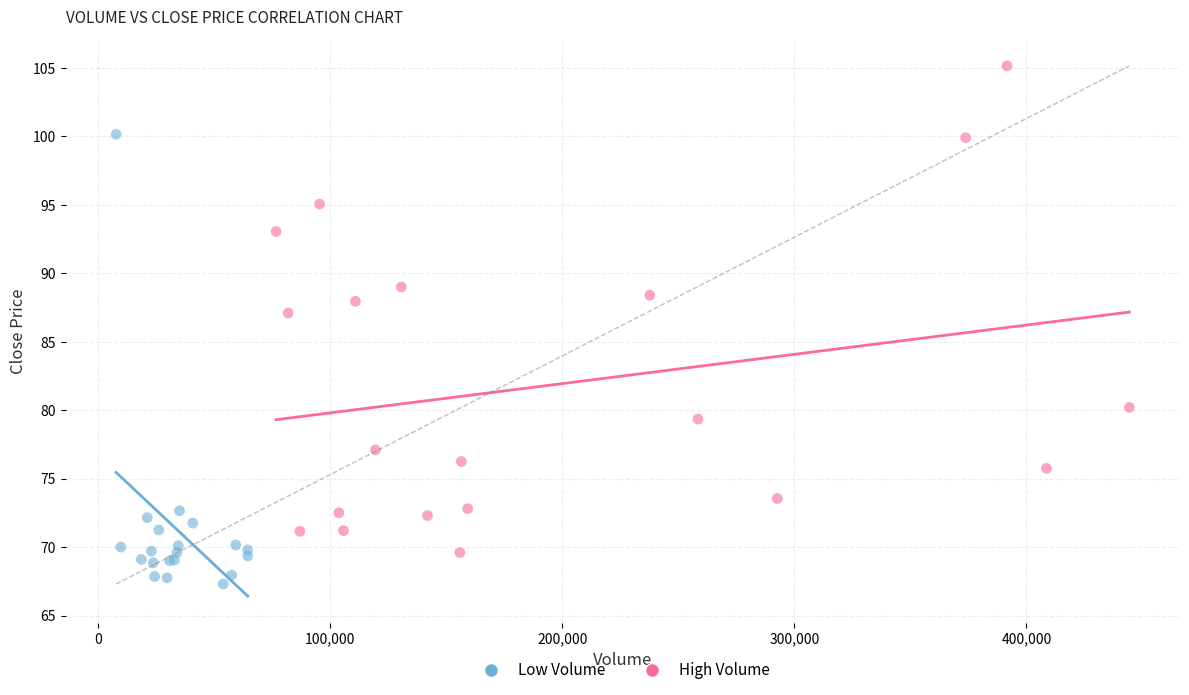

Which series contains the lowest Y value?

Low Volume